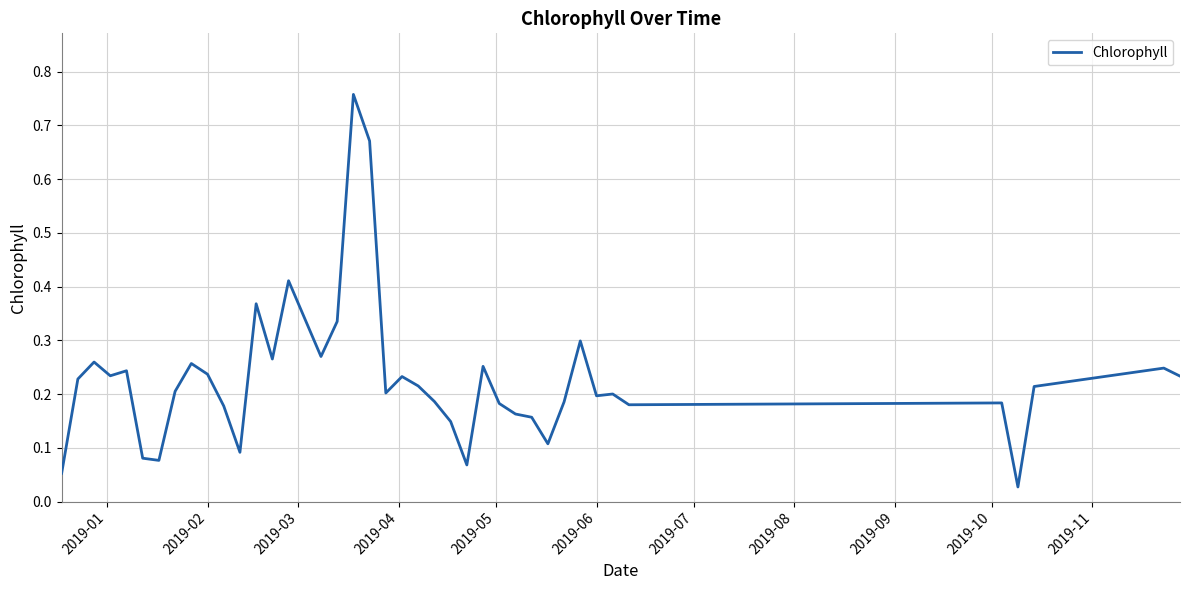

The value at 2019-02 is 0.4. True or false?

False